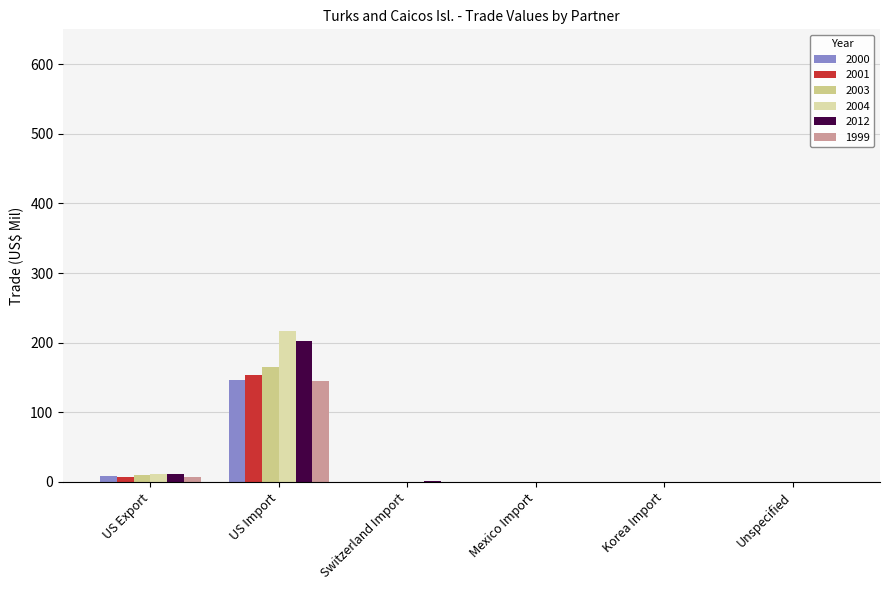

Which label corresponds to the largest value in the chart?

US Import